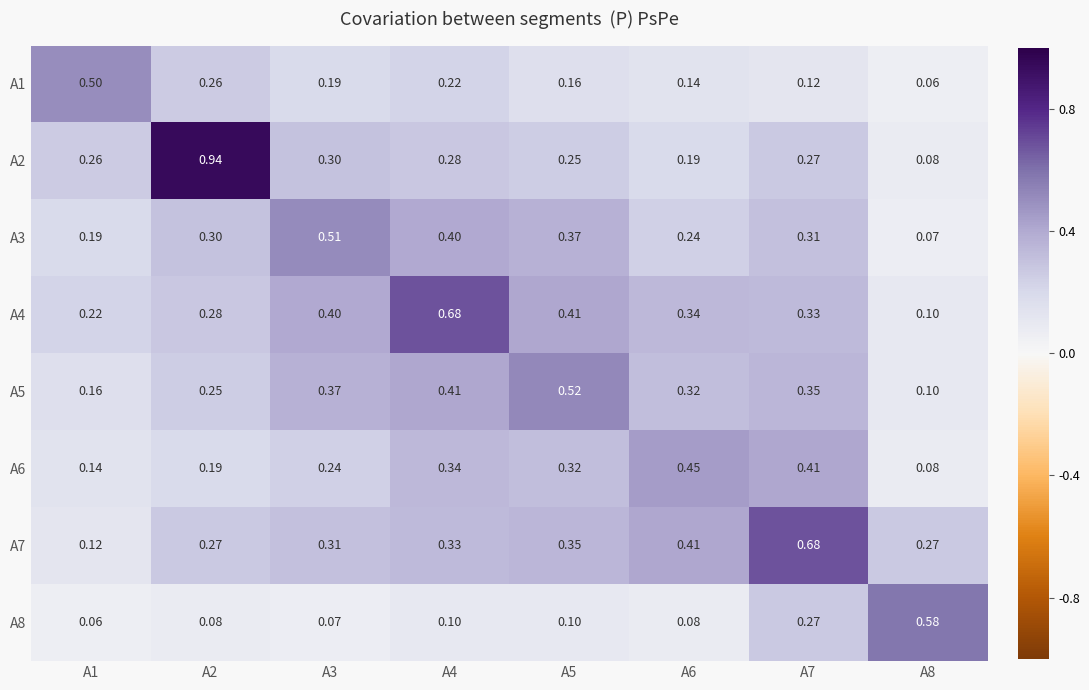

Is the value of A1 at A8 greater than the value of A6 at A8?

No